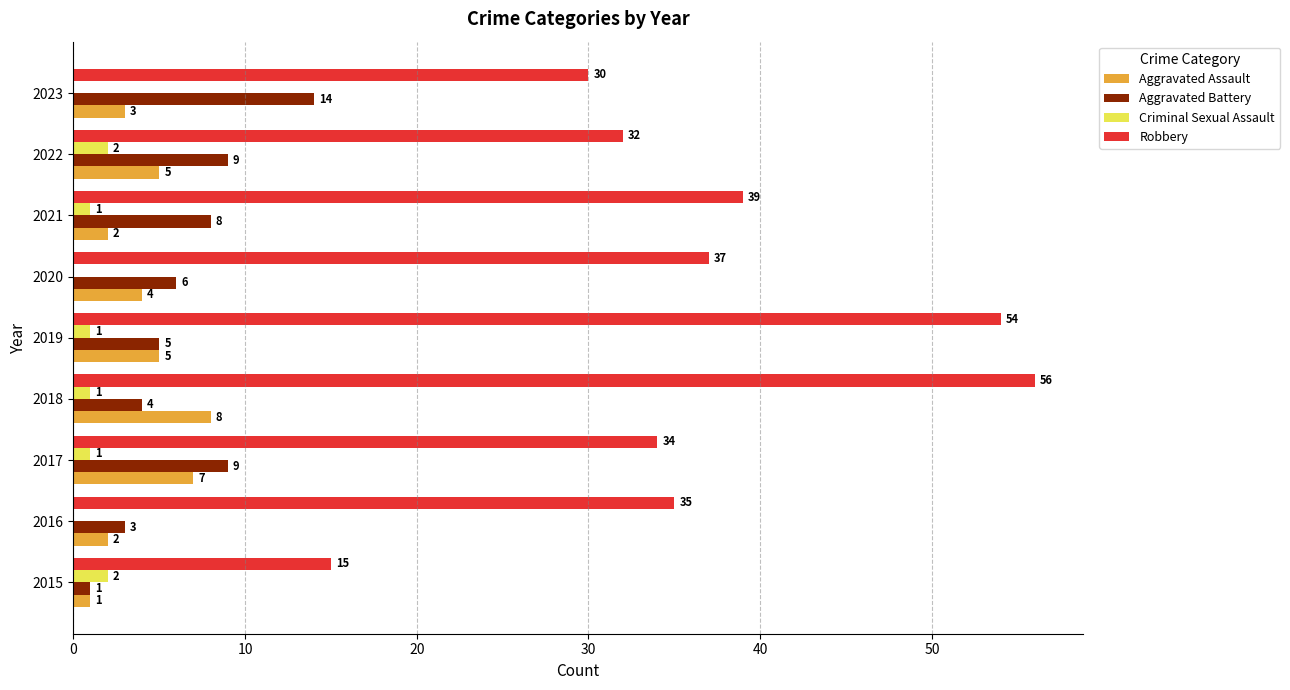

What is the greatest value displayed?

56